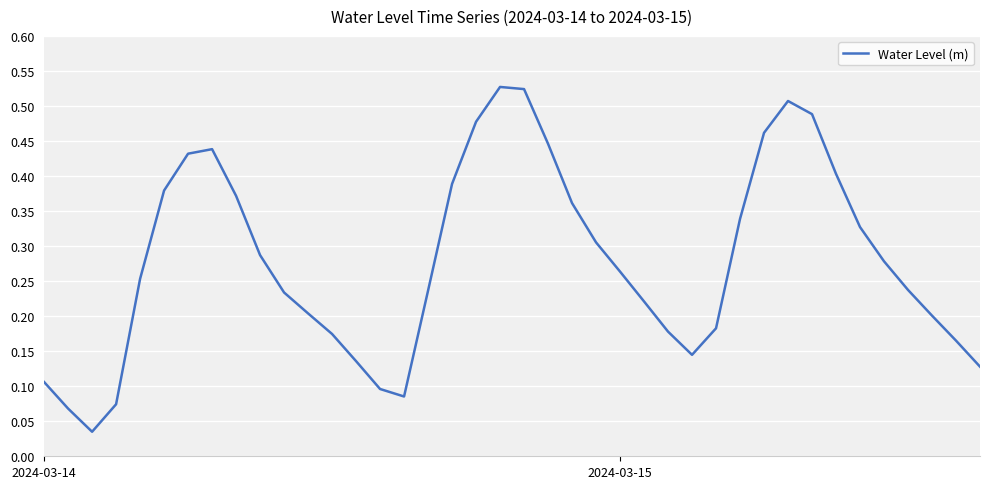

How many interior local peaks (higher than both neighbors) does the data have?

3